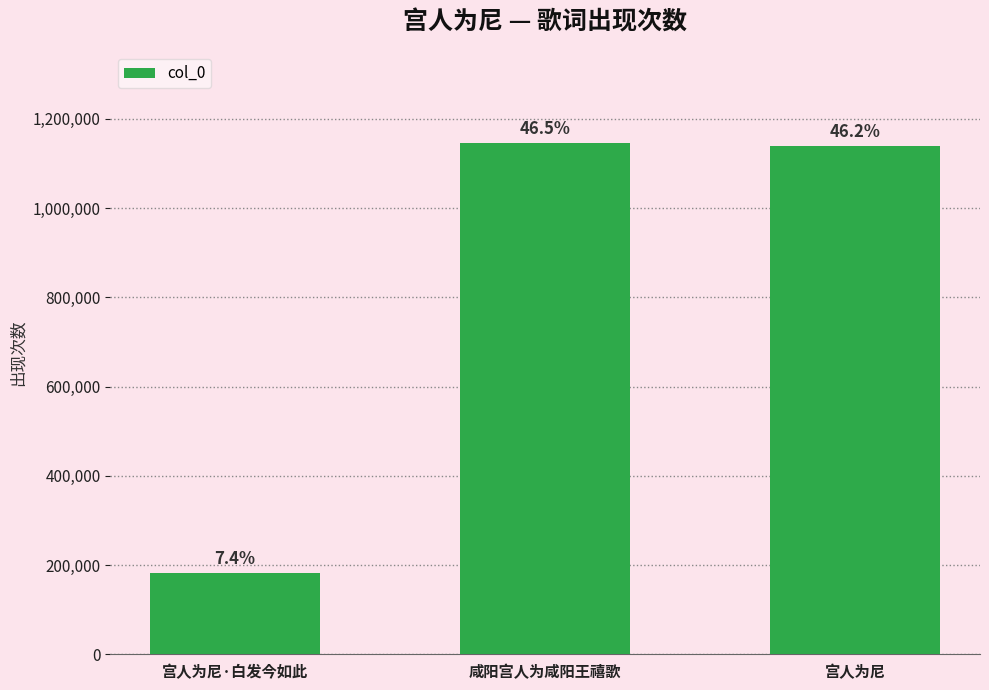

List the labels in order of value, smallest first.

宫人为尼·白发今如此, 宫人为尼, 咸阳宫人为咸阳王禧歌